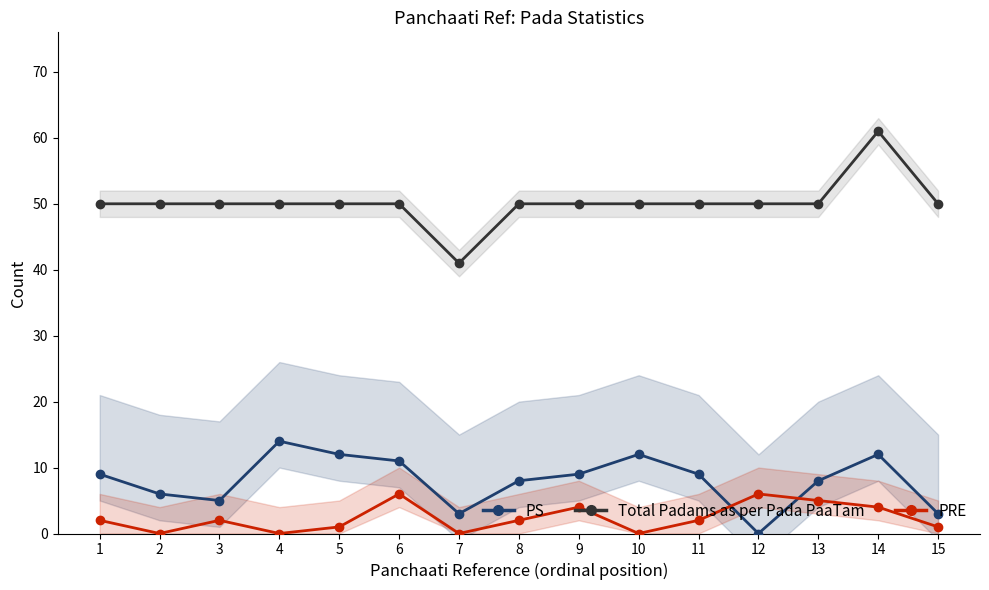

What are all the series names shown in the legend?

PS, Total Padams as per Pada PaaTam, PRE